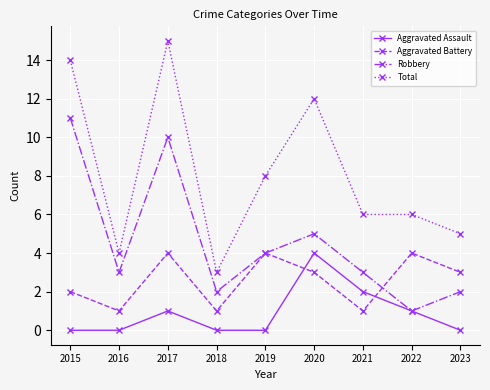

Count the number of data series in this chart.

4